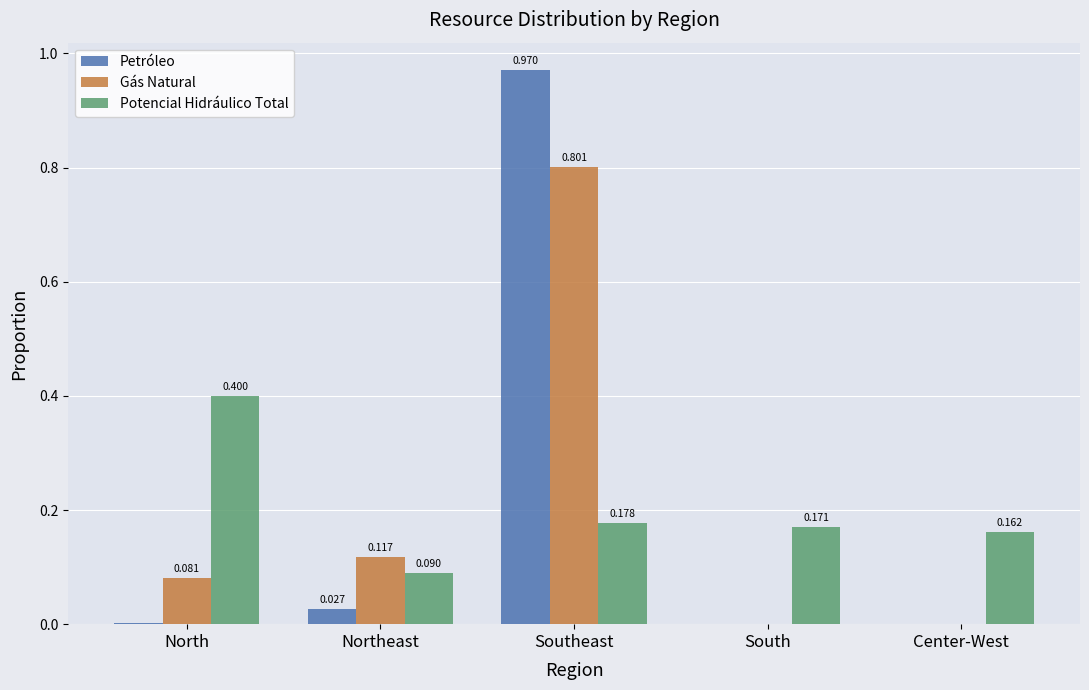

What is the highest value of the Gás Natural series?

0.8